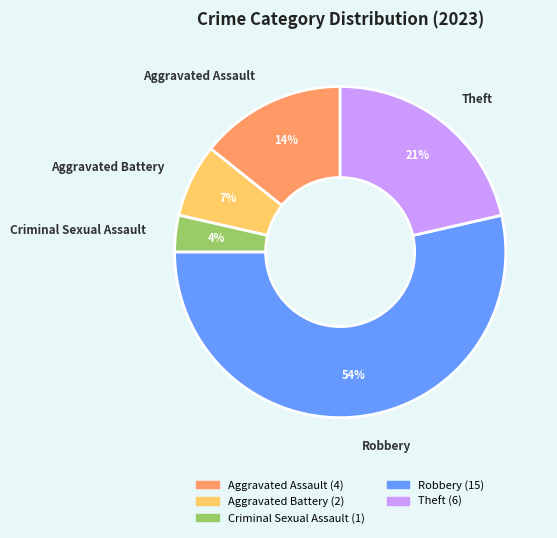

To the nearest percent, what percentage of the pie is Aggravated Battery?

7%